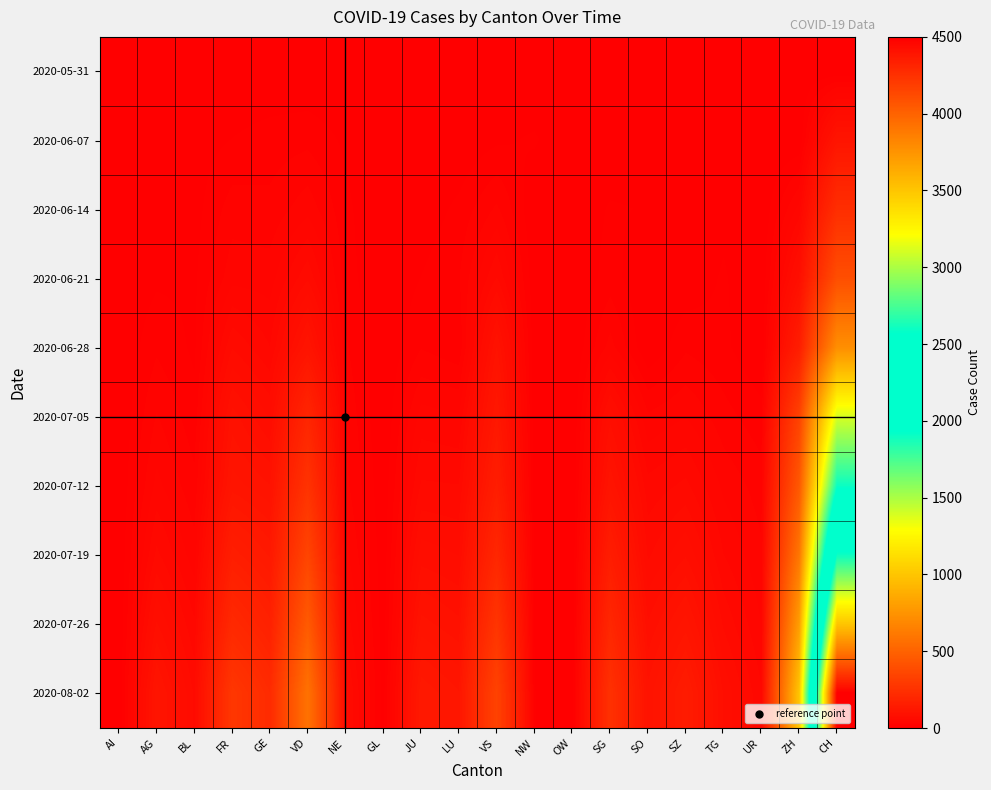

What is the difference between the highest and lowest values at LU?

115